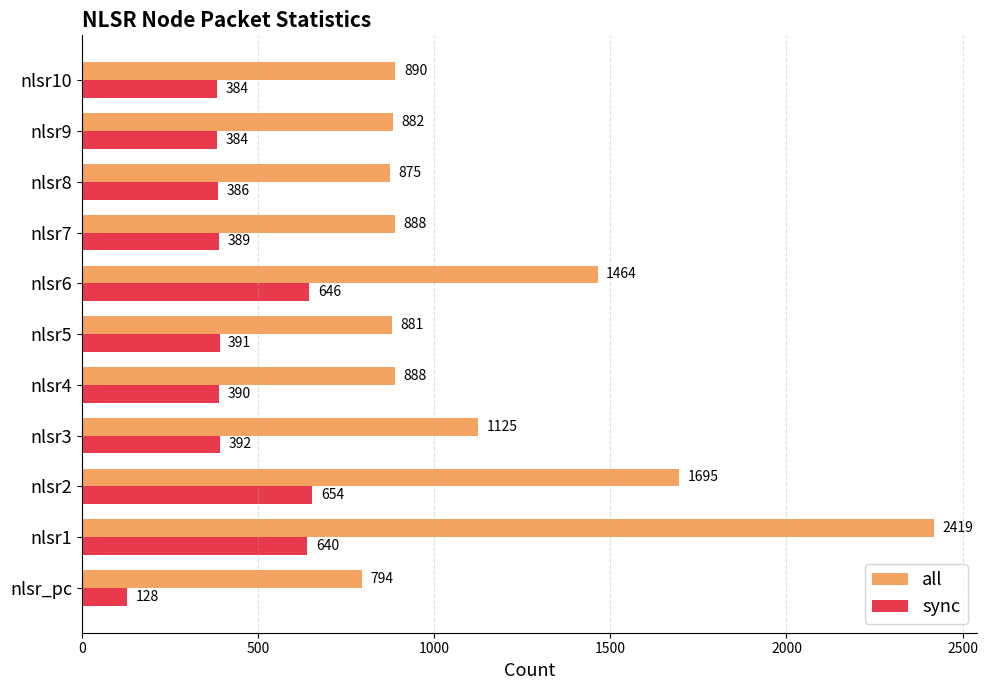

What is the sum of all sync values?

4784